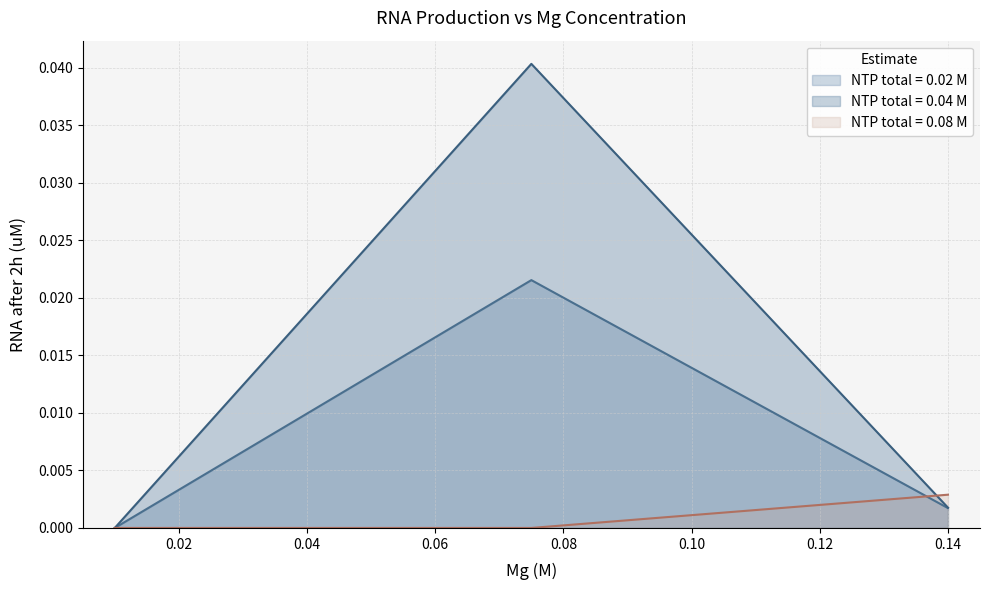

Rank the categories by value from highest to lowest.

0.075, 0.14, 0.01